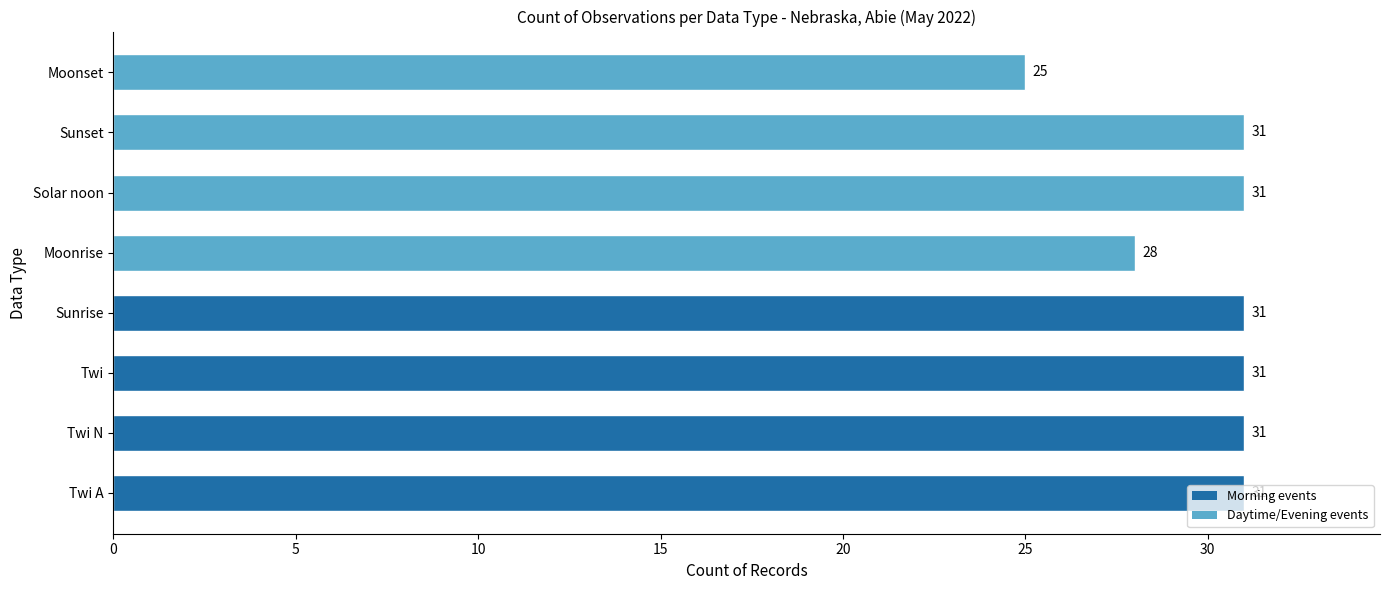

What is the average value?

30